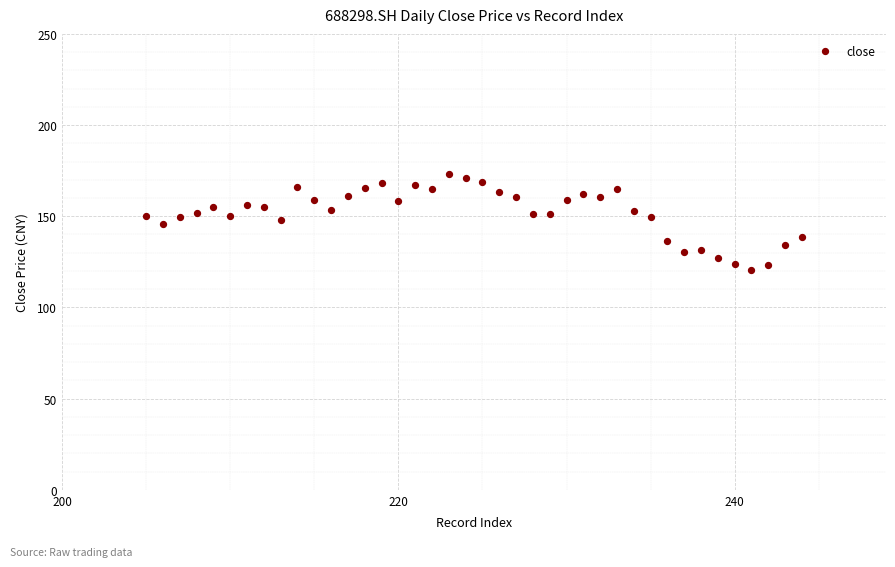

What is the range of Y values (max minus min)?

52.8